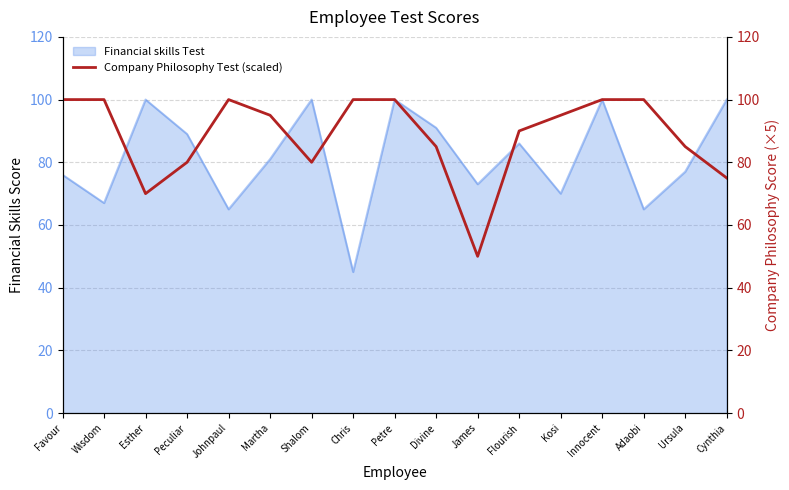

List the labels in order of value, largest first.

Favour, Wisdom, Johnpaul, Chris, Petre, Innocent, Adaobi, Martha, Kosi, Flourish, Divine, Ursula, Peculiar, Shalom, Cynthia, Esther, James